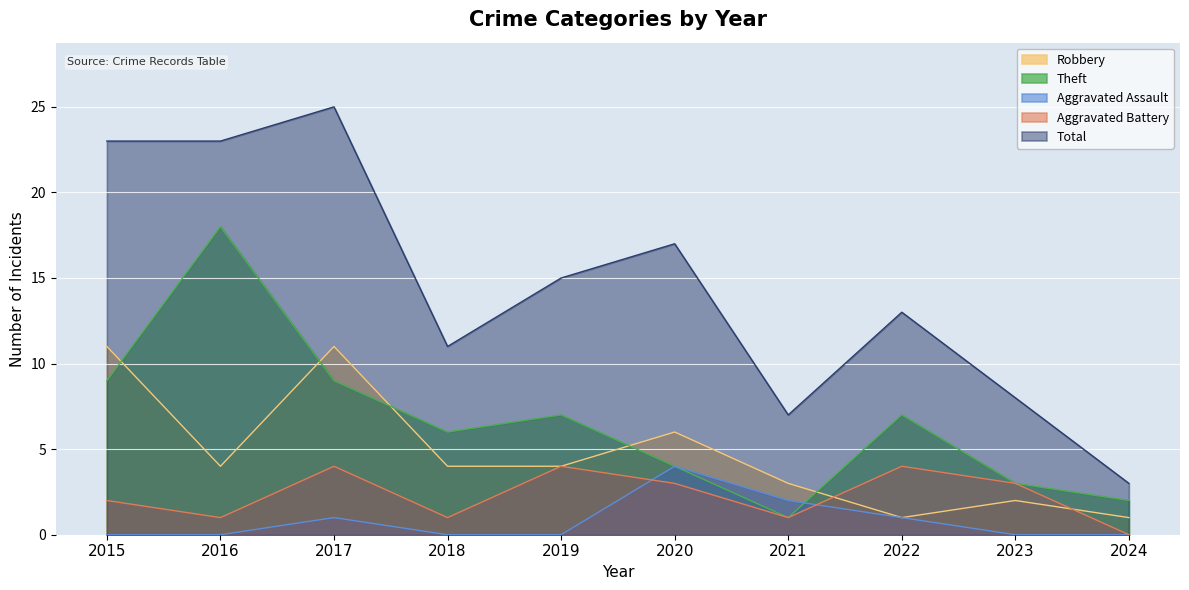

The value of Aggravated Assault at 2018 is 2. True or false?

False